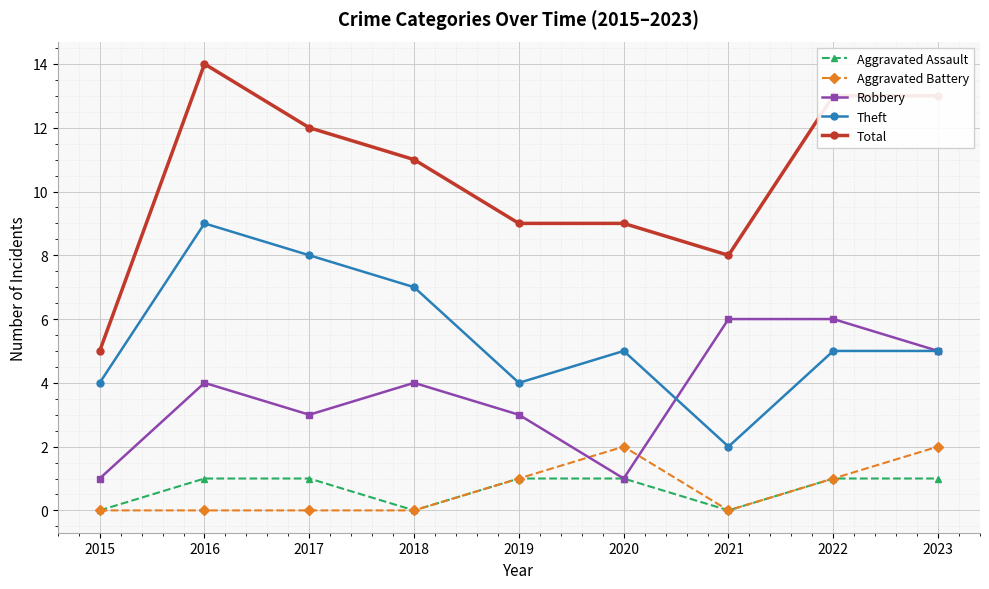

What is the difference between the Theft values at 2019 and 2018?

3